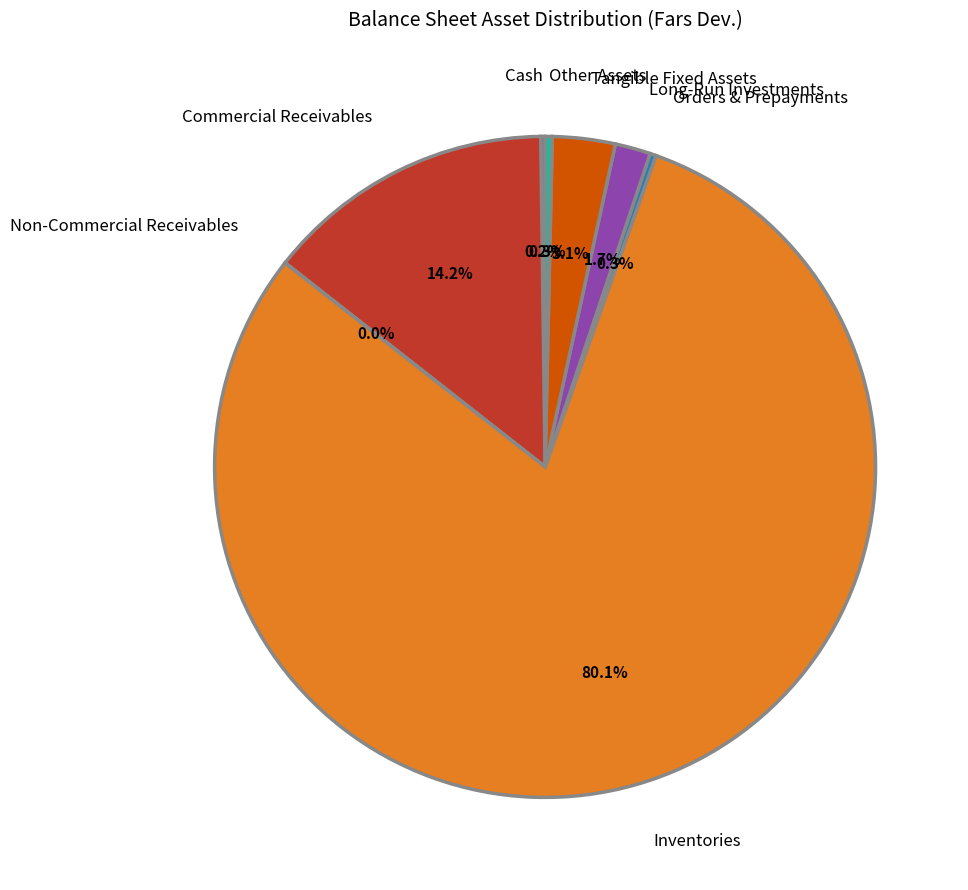

Between Inventories and Tangible Fixed Assets, which is larger?

Inventories